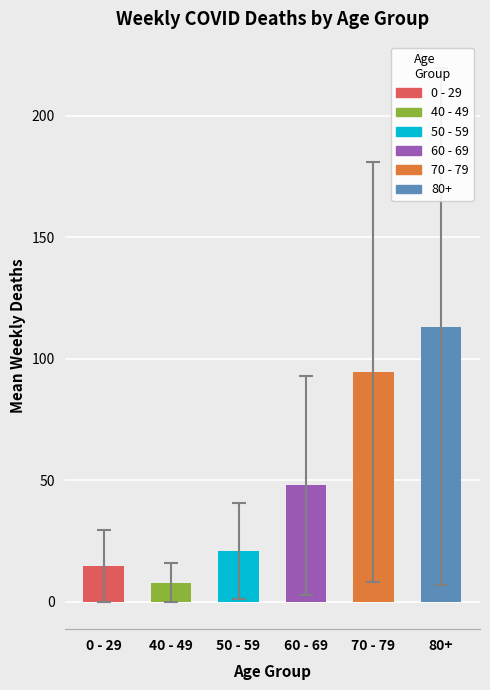

What is the difference between the highest and lowest values at 20?

41